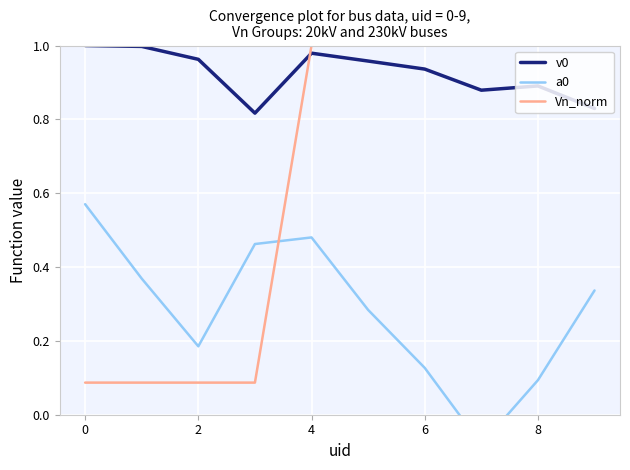

After their last crossing, which series has the higher values: Vn_norm or v0?

Vn_norm